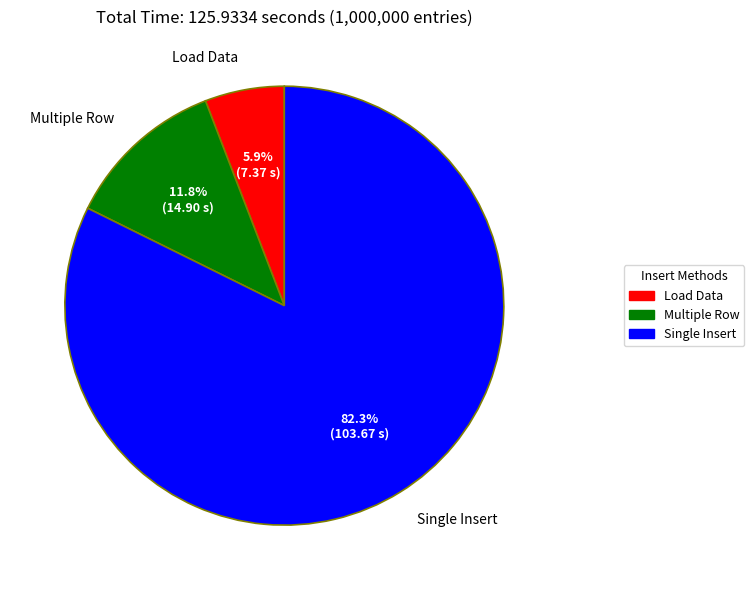

Does any single category account for the majority?

Yes